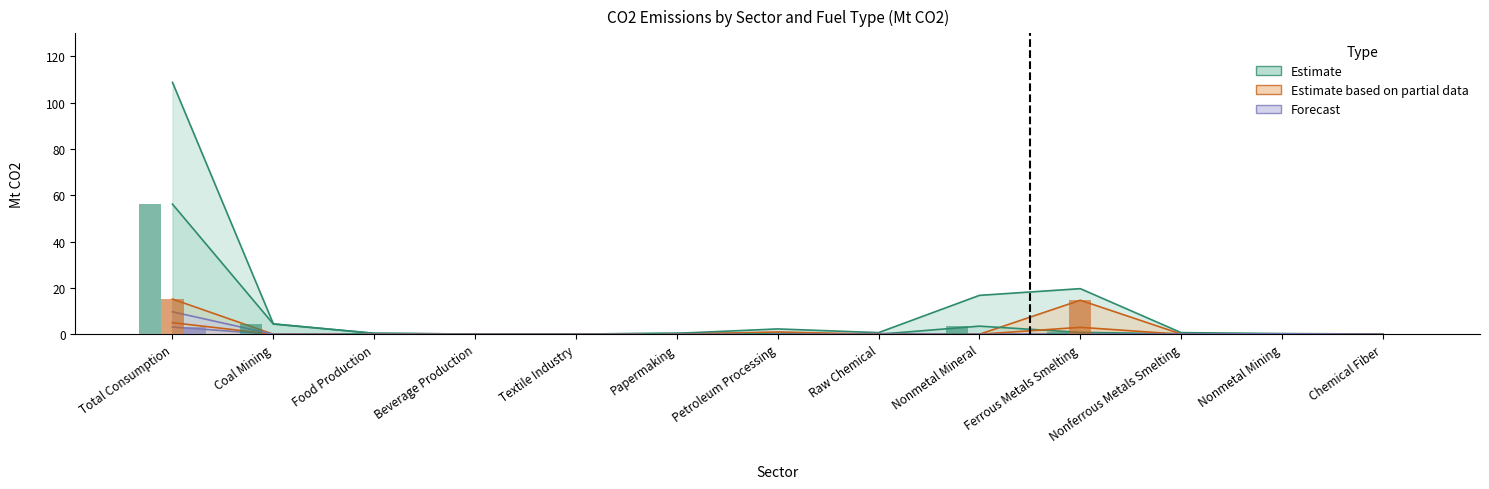

What is the approximate value of Total at Raw Chemical?

0.7